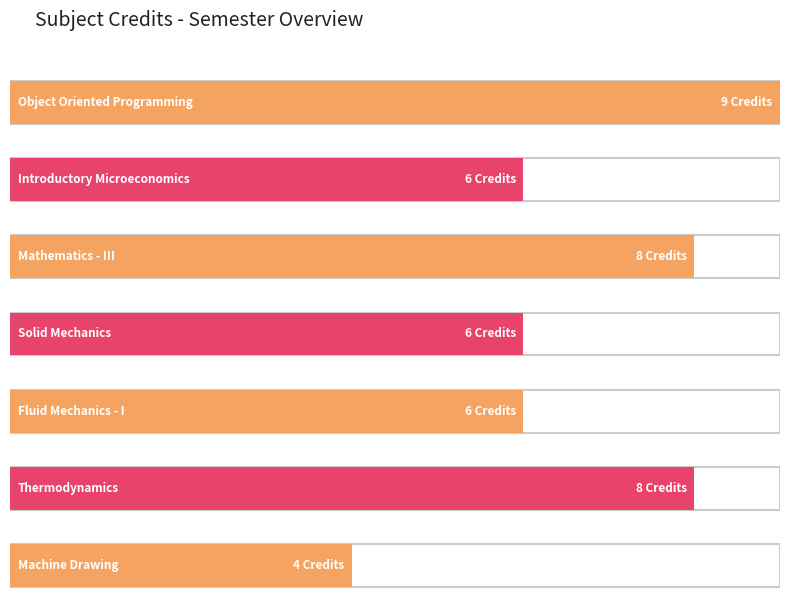

Reading right to left, extract all data points from this chart.

4	8	6	6	8	6	9